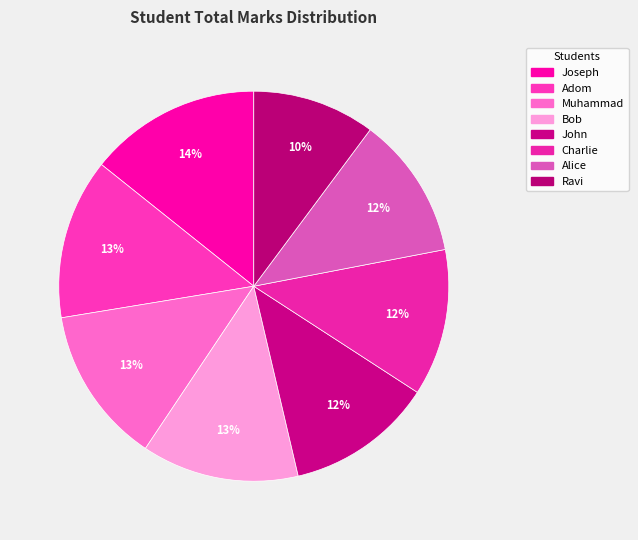

Do John and Muhammad together represent more than half of the pie?

No